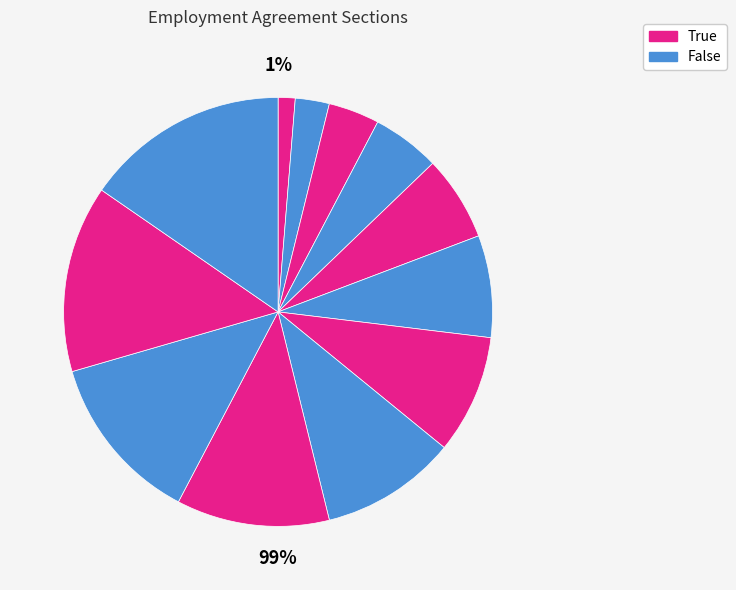

True or false: Miscellaneous accounts for 10% of the total.

False